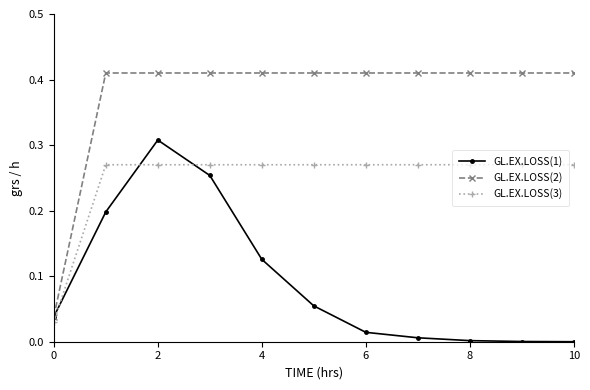

Which series has the widest spread of values?

GL.EX.LOSS(2)